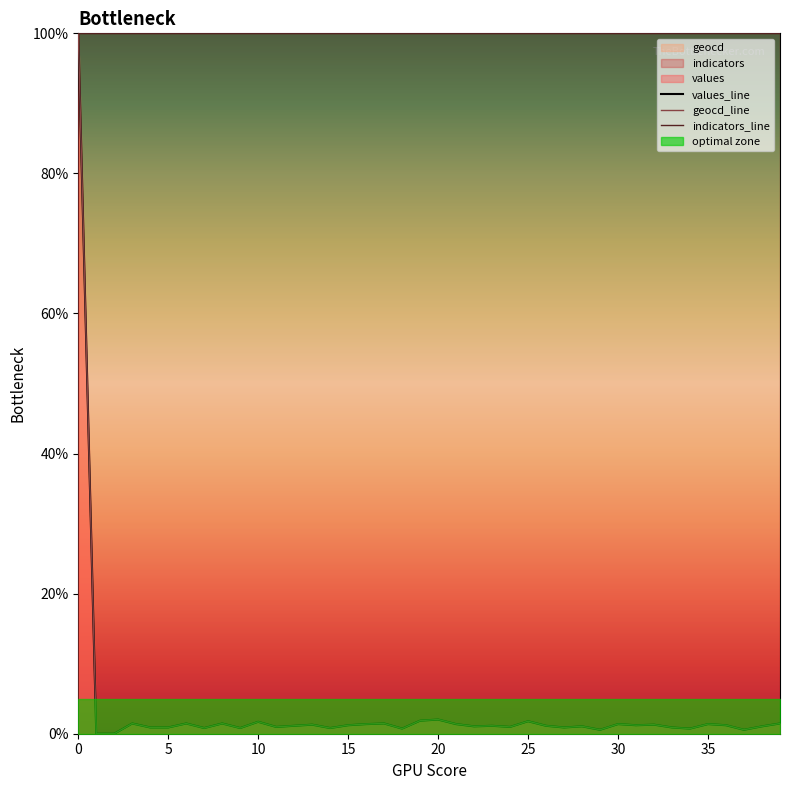

True or false: indicators_line has a value of 58.9 at 25.

False